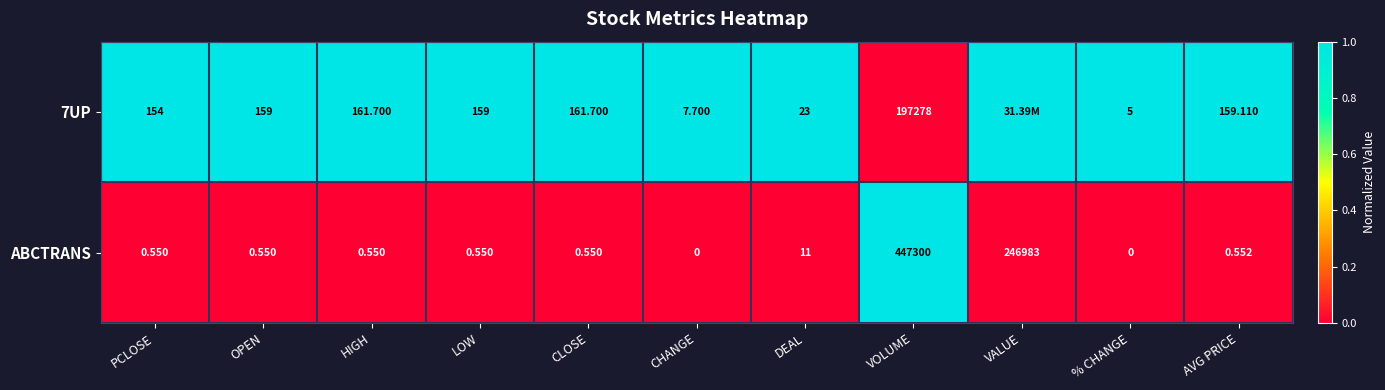

At which label is ABCTRANS closest to 223650?

VALUE